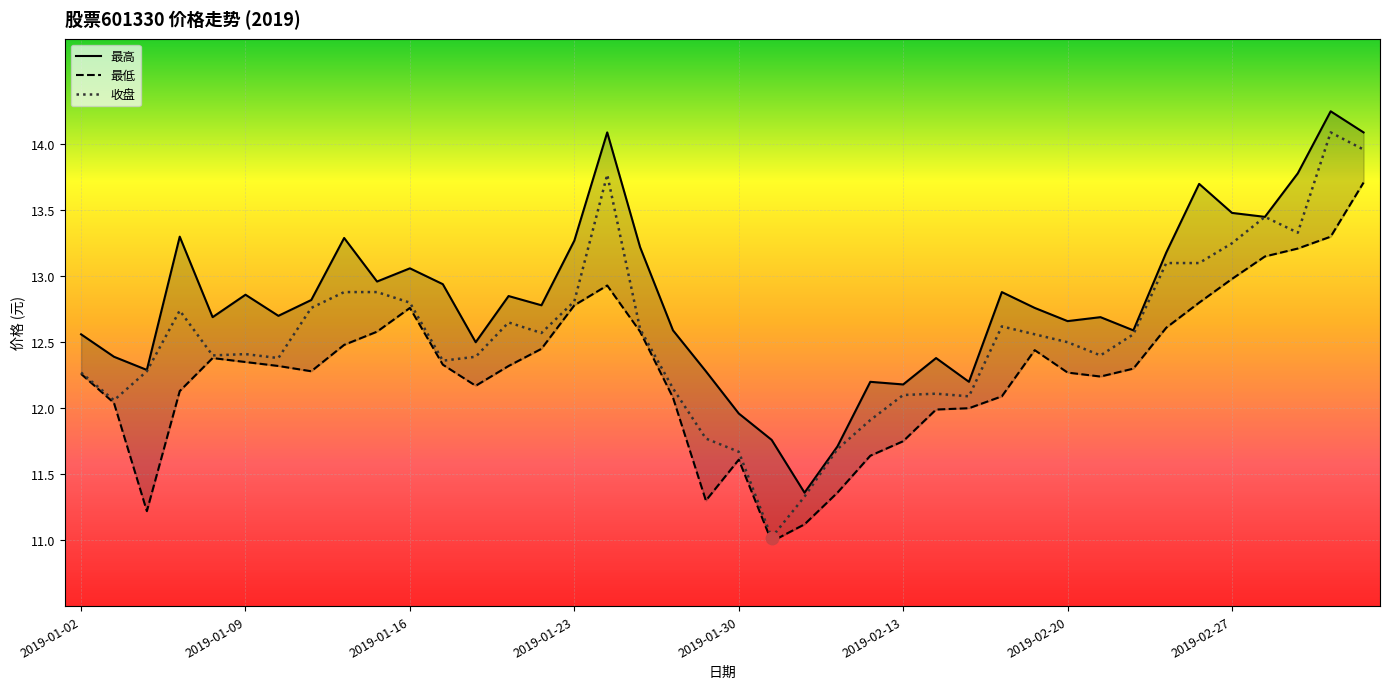

The value of 收盘 at 2019-01-23 is 12.8. True or false?

True